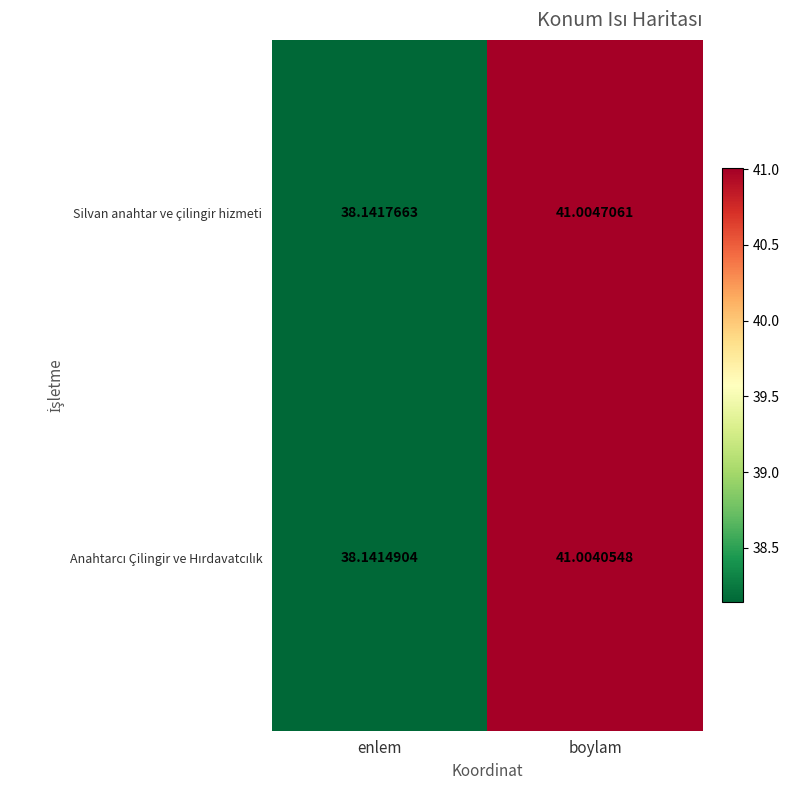

Rank the categories by Silvan anahtar ve çilingir hizmeti value from lowest to highest.

enlem, boylam